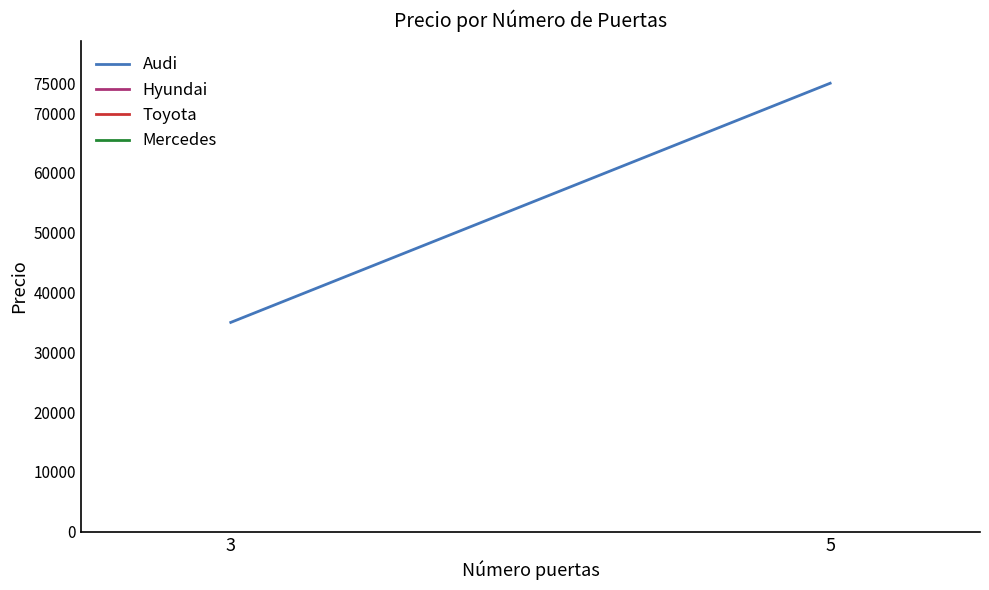

How many lines are shown in the chart?

1